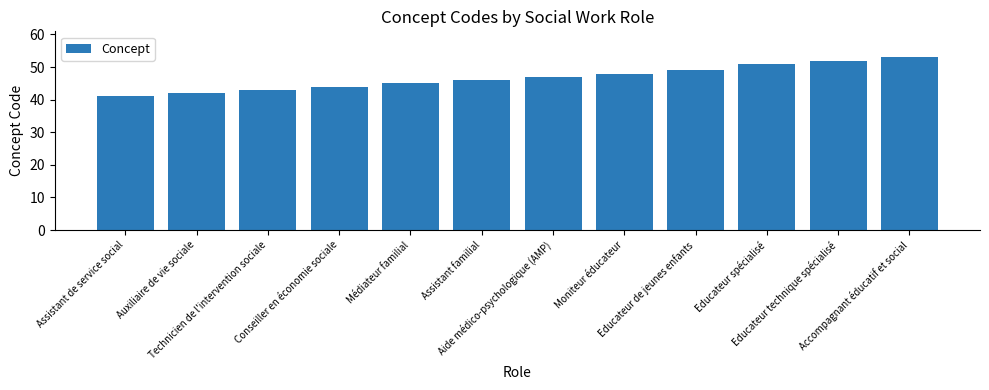

What position from the right is Assistant de service social?

12